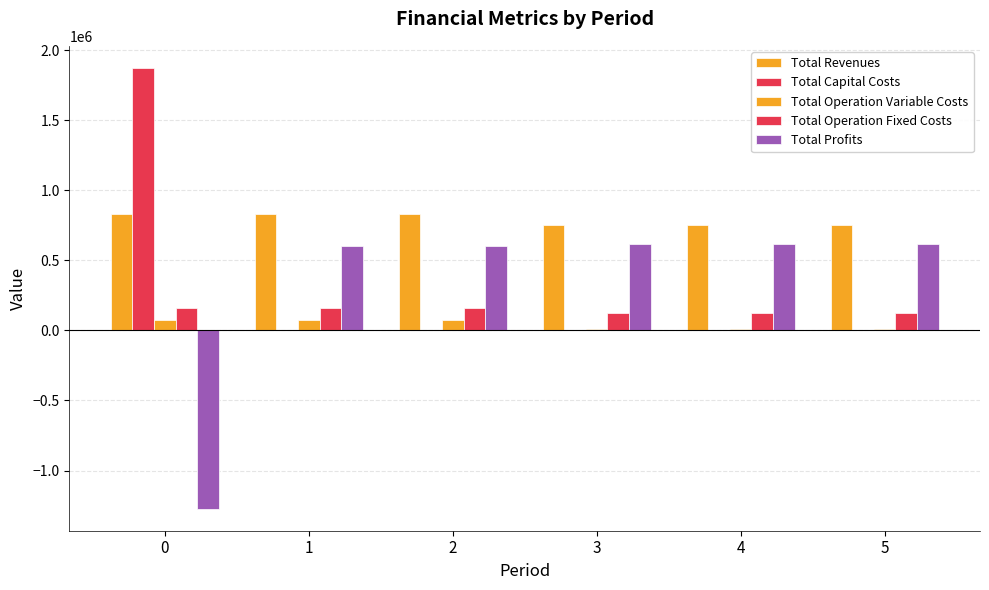

Reading left to right, list all the values displayed in this chart.

Total Revenues: 0=833577.9	1=833577.9	2=833574.6	3=755508.1	4=755508.1	5=755508.1
Total Capital Costs: 0=1874198.0	1=0.0	2=352.0	3=0.0	4=0.0	5=0.0
Total Operation Variable Costs: 0=72934.5	1=72684.9	2=72310.0	3=10683.0	4=10683.0	5=10683.0
Total Operation Fixed Costs: 0=158844.0	1=158844.0	2=158904.8	3=125277.2	4=125277.2	5=125277.2
Total Profits: 0=-1272398.6	1=602049.1	2=602007.8	3=619547.9	4=619547.9	5=619547.9